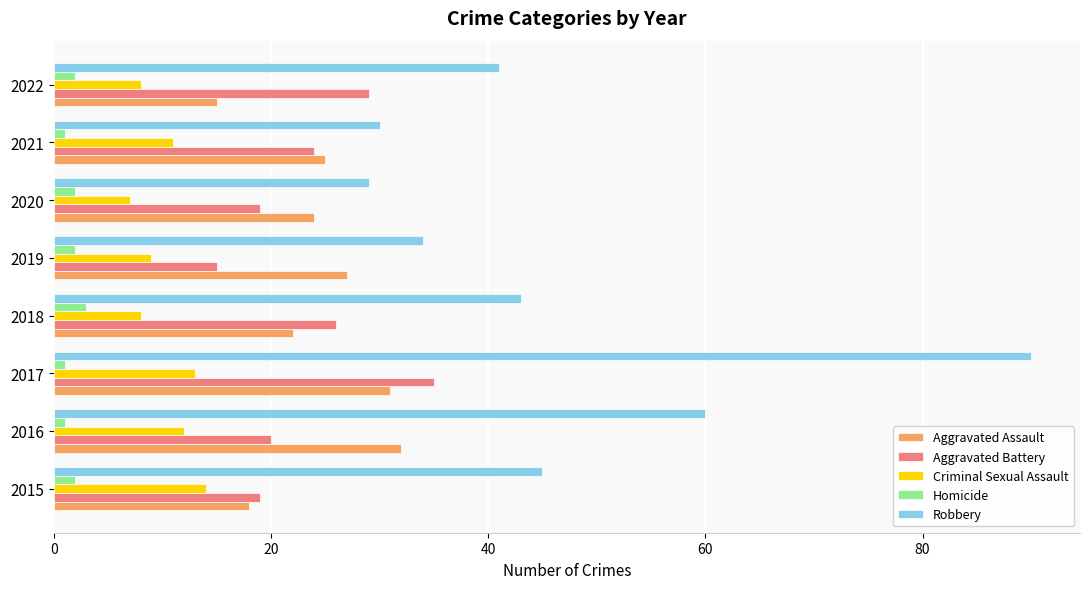

What is the average value of the Criminal Sexual Assault series?

10